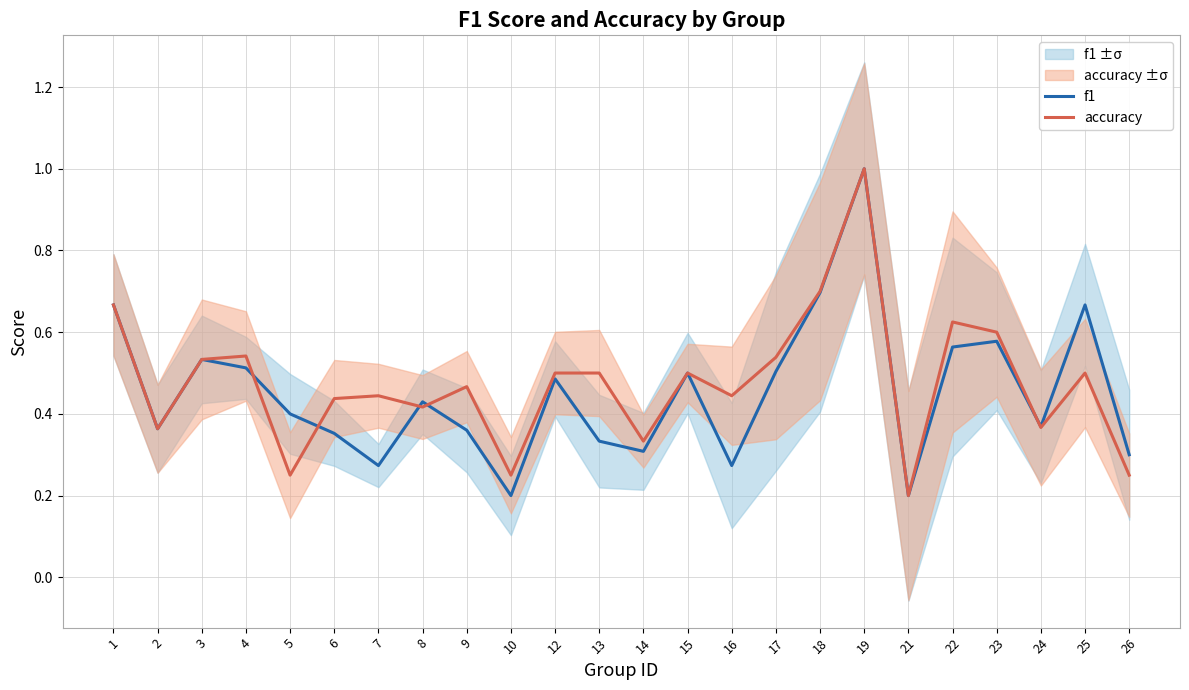

What is the sum of the f1 values at 3 and 4?

1.0